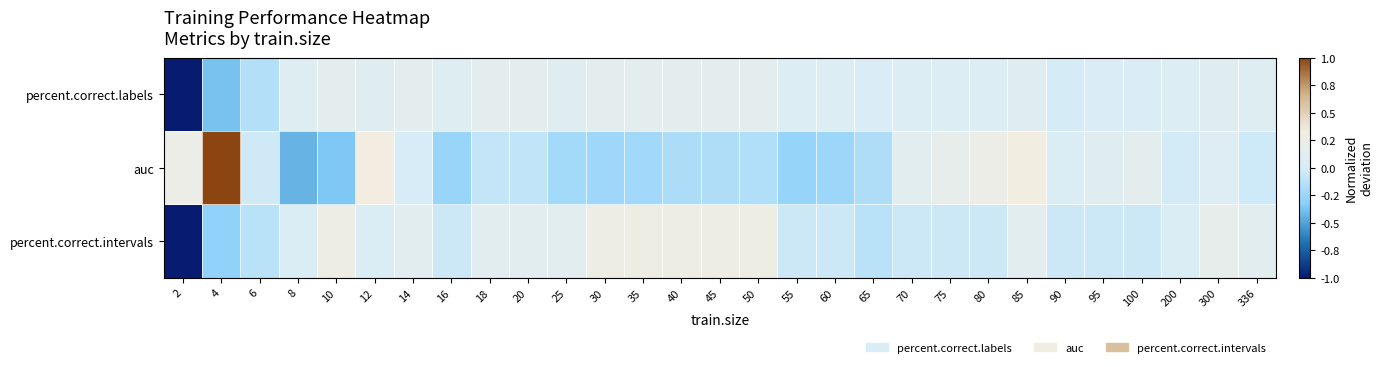

Reading left to right, extract all data points from this chart.

percent.correct.labels: 2=-1.7	4=-0.4	6=-0.1	8=0.1	10=0.1	12=0.1	14=0.1	16=0.1	18=0.1	20=0.1	25=0.1	30=0.1	35=0.1	40=0.1	45=0.1	50=0.1	55=0.0	60=0.0	65=0.0	70=0.0	75=0.0	80=0.0	85=0.1	90=-0.0	95=0.0	100=0.0	200=0.0	300=0.1	336=0.1
auc: 2=0.2	4=1.4	6=-0.0	8=-0.4	10=-0.4	12=0.3	14=-0.0	16=-0.3	18=-0.1	20=-0.1	25=-0.2	30=-0.2	35=-0.2	40=-0.2	45=-0.2	50=-0.2	55=-0.3	60=-0.2	65=-0.2	70=0.1	75=0.2	80=0.2	85=0.3	90=0.0	95=0.1	100=0.1	200=-0.0	300=0.1	336=-0.0
percent.correct.intervals: 2=-1.6	4=-0.3	6=-0.1	8=0.0	10=0.3	12=0.0	14=0.1	16=-0.1	18=0.1	20=0.1	25=0.1	30=0.3	35=0.3	40=0.3	45=0.3	50=0.3	55=-0.1	60=-0.1	65=-0.1	70=-0.1	75=-0.1	80=-0.1	85=0.1	90=-0.1	95=-0.1	100=-0.1	200=0.0	300=0.2	336=0.1